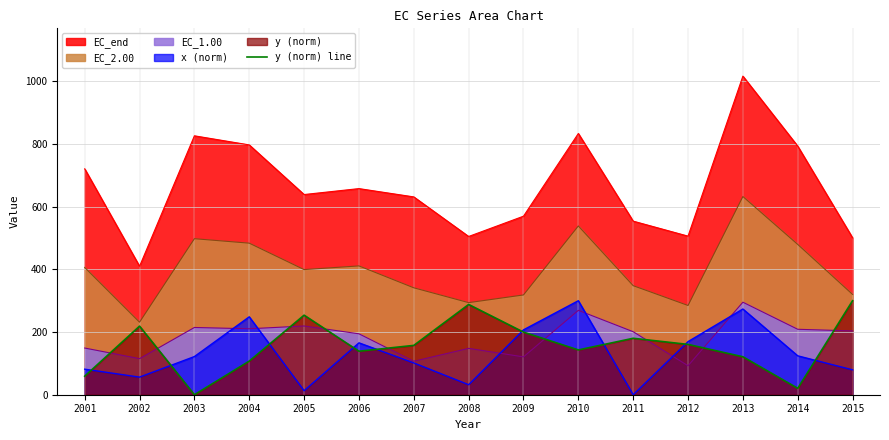

The x (norm) series shows 207.0 at 2009. True or false?

True